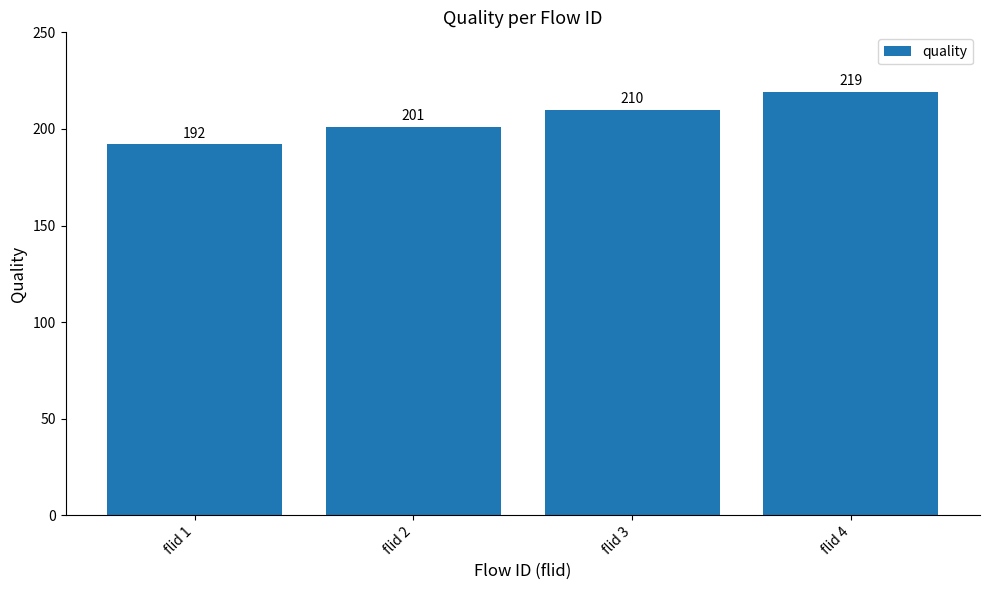

How many values are between 201 and 219?

3